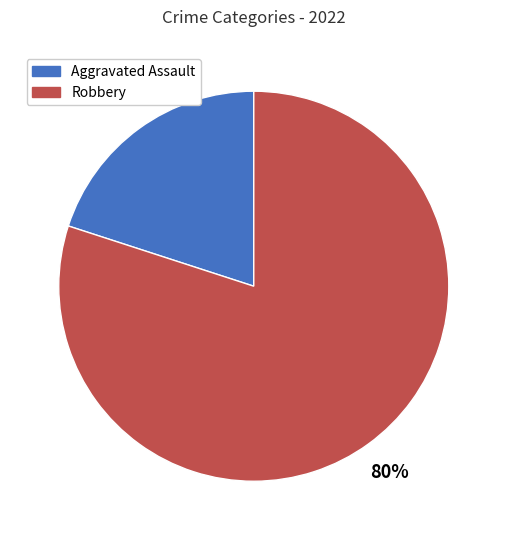

How many slices are in this pie chart?

2